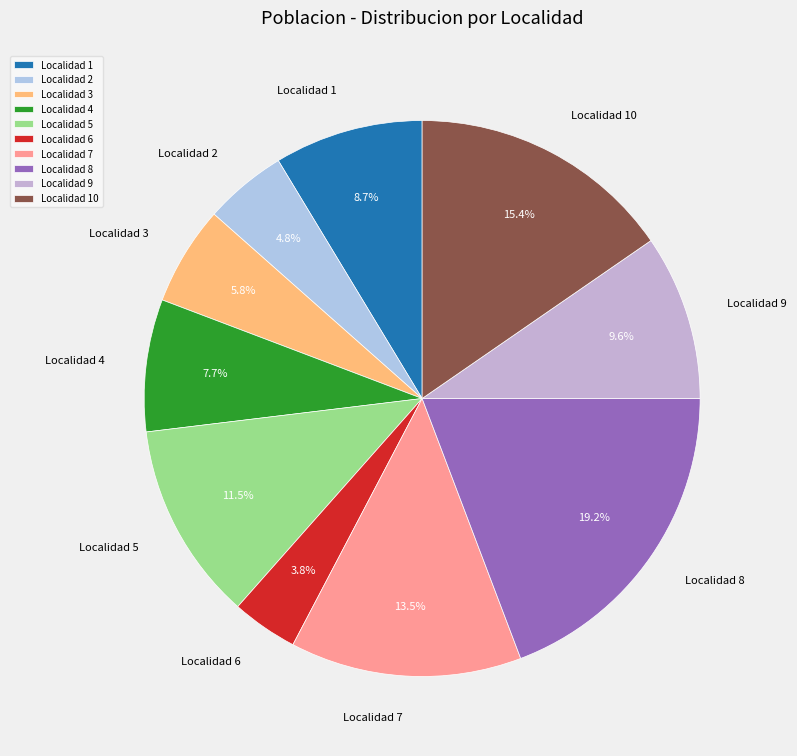

How much of the chart is everything except Localidad 7?

86.5%